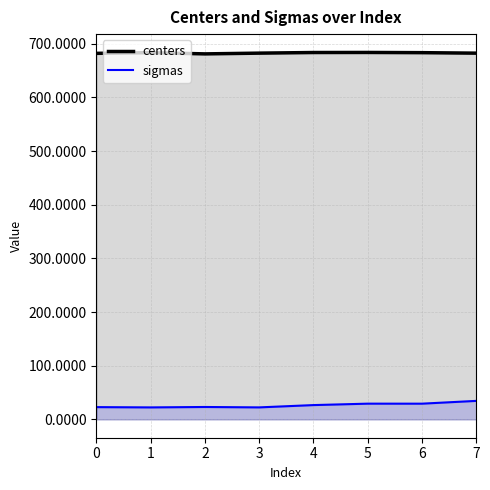

At which category does the chart reach its peak across all series?

5